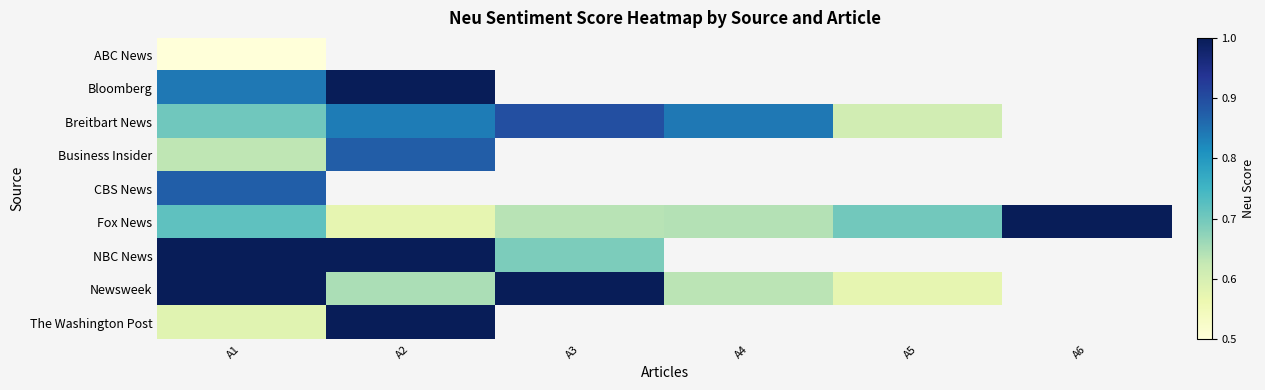

Where is Newsweek nearest to the value 0?

A5